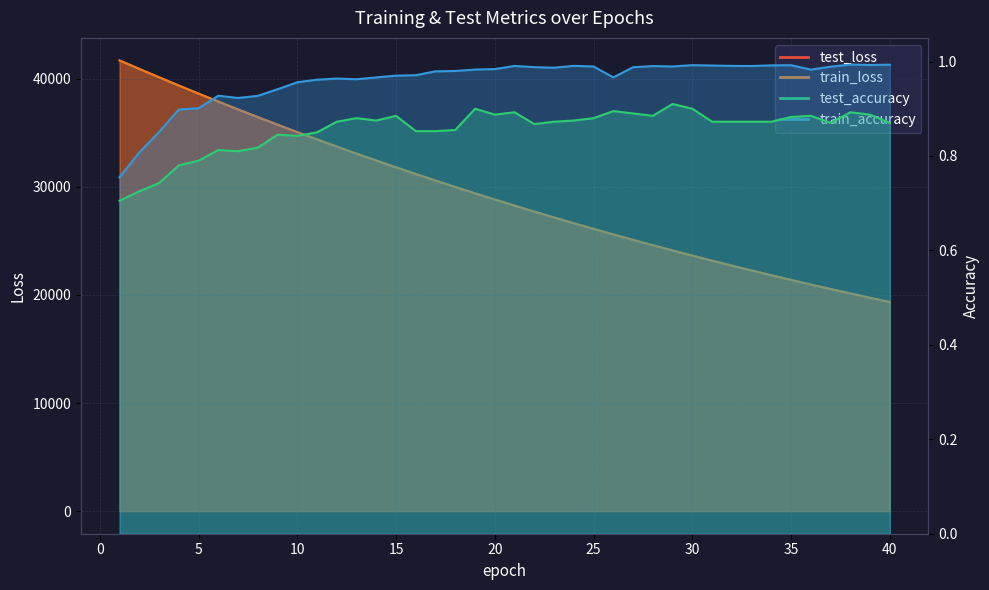

True or false: train_loss and train_accuracy cross at least once.

False